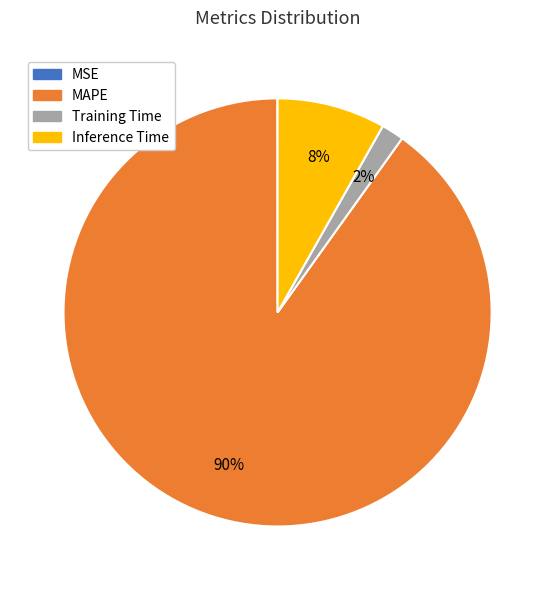

Is the sum of MAPE and Inference Time greater than half?

Yes